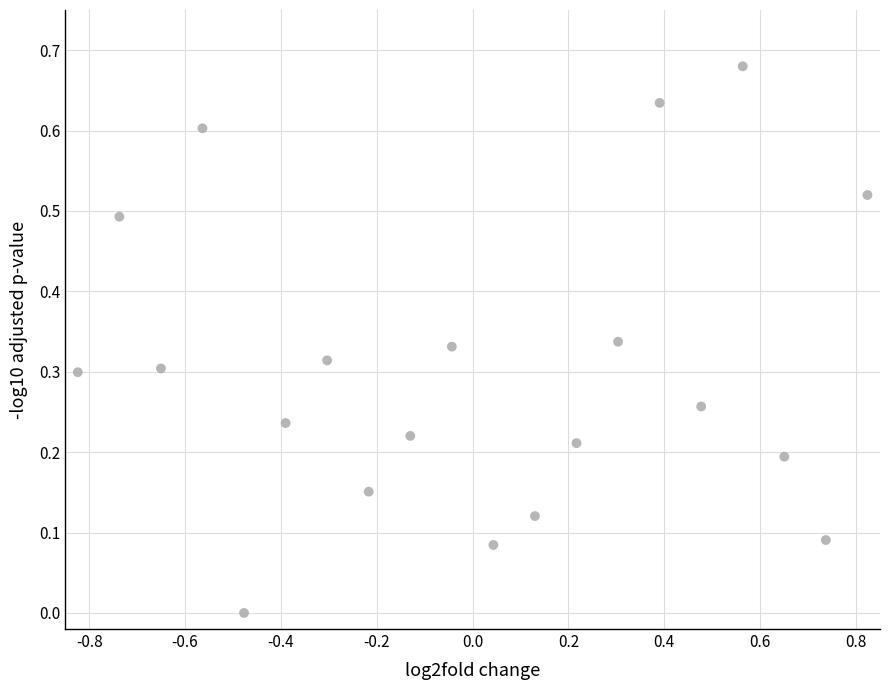

What is the range of X values (max minus min)?

1.6